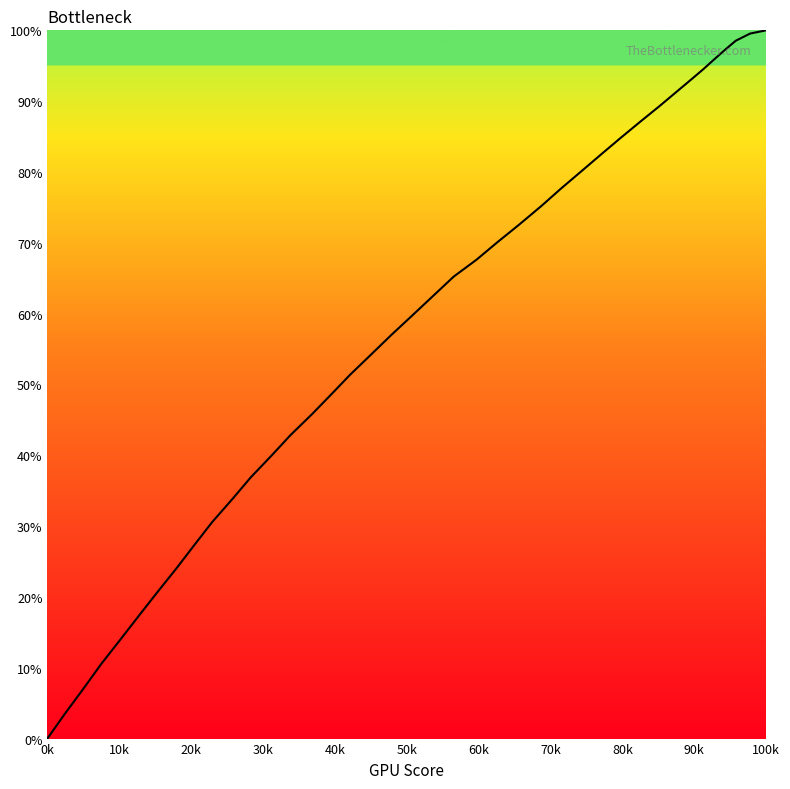

What is the greatest value displayed?

100.0